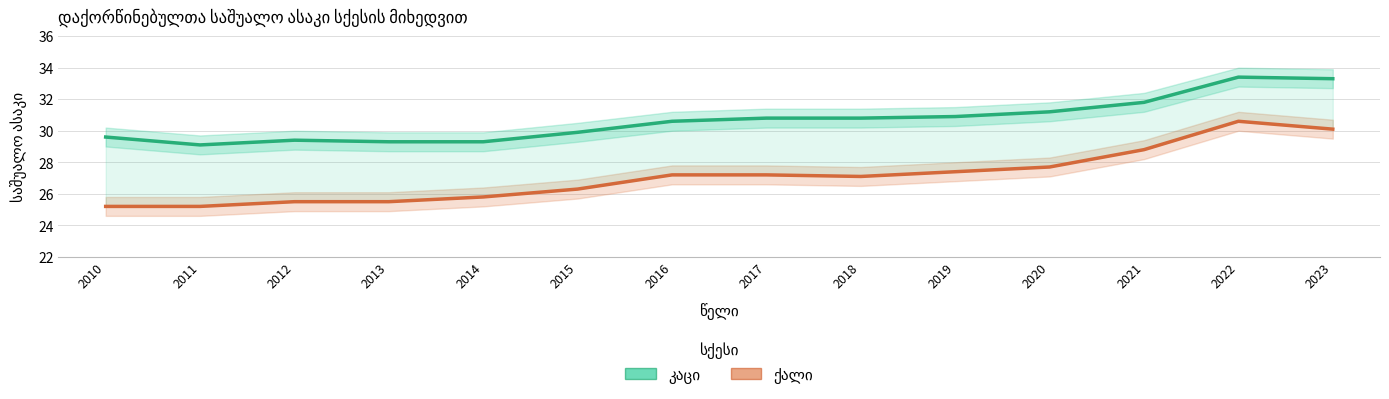

Where does the კაცი series first go above 30?

2016